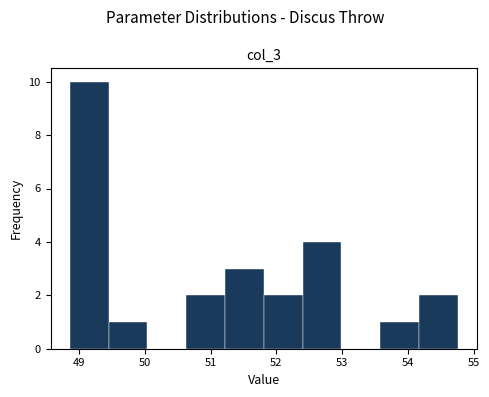

What is the height of the bar covering 51.81 to 52.40 on the x-axis? Neither the bar edges nor the heights are printed on the chart, so give them approximately, as read against the axes.

2